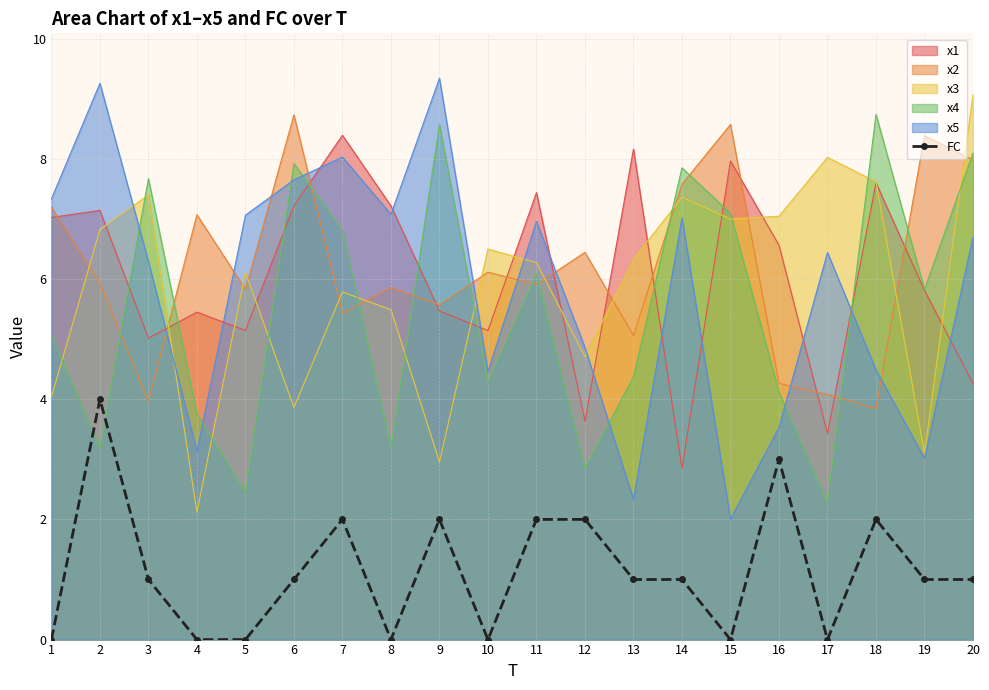

True or false: the data has more than 0 interior local peaks.

True